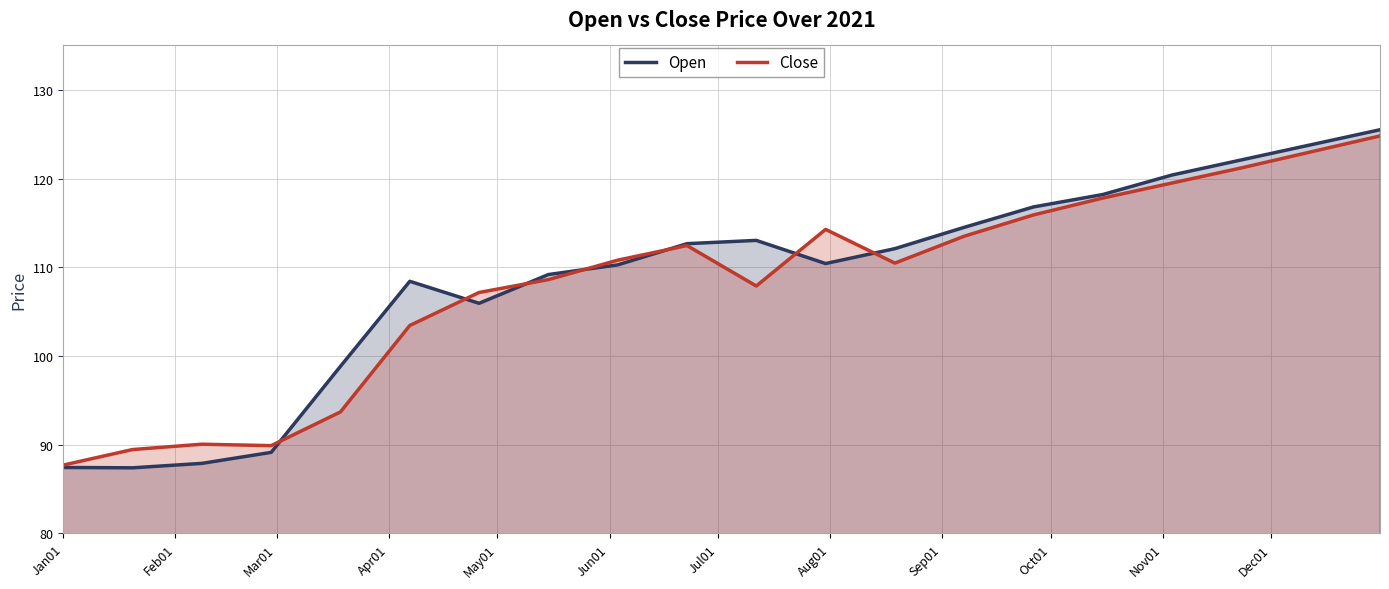

What is the minimum value for Close?

87.7